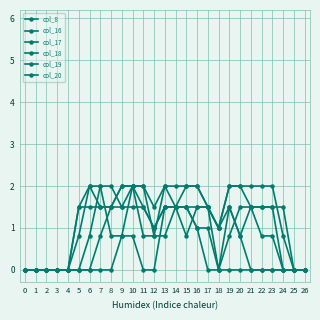

Reading right to left, list all the values displayed in this chart.

col_8: 0.0	0.0	0.0	0.0	0.0	0.0	0.0	0.0	0.0	1.0	1.0	1.5	1.5	0.8	0.8	2.0	2.0	0.8	0.0	0.0	0.0	0.0	0.0	0.0	0.0	0.0	0.0
col_16: 0.0	0.0	1.5	1.5	1.5	1.5	2.0	2.0	1.0	1.5	1.5	0.8	1.5	2.0	1.5	2.0	2.0	1.5	1.5	1.5	1.5	1.5	0.0	0.0	0.0	0.0	0.0
col_17: 0.0	0.0	0.0	0.0	0.0	0.0	0.8	1.5	0.0	1.5	2.0	2.0	2.0	2.0	0.8	0.8	2.0	2.0	1.5	1.5	2.0	1.5	0.0	0.0	0.0	0.0	0.0
col_18: 0.0	0.0	0.0	0.8	0.8	1.5	1.5	0.8	0.0	0.0	1.0	1.5	1.5	1.5	0.0	0.0	0.8	0.8	0.8	2.0	2.0	0.8	0.0	0.0	0.0	0.0	0.0
col_19: 0.0	0.0	0.8	2.0	2.0	2.0	2.0	2.0	1.0	1.5	2.0	2.0	1.5	1.5	1.0	1.5	1.5	1.5	2.0	2.0	0.8	0.0	0.0	0.0	0.0	0.0	0.0
col_20: 0.0	0.0	0.0	1.5	1.5	1.5	0.8	1.5	1.0	1.5	1.5	1.5	1.5	1.5	1.0	1.5	2.0	2.0	1.5	0.8	0.0	0.0	0.0	0.0	0.0	0.0	0.0